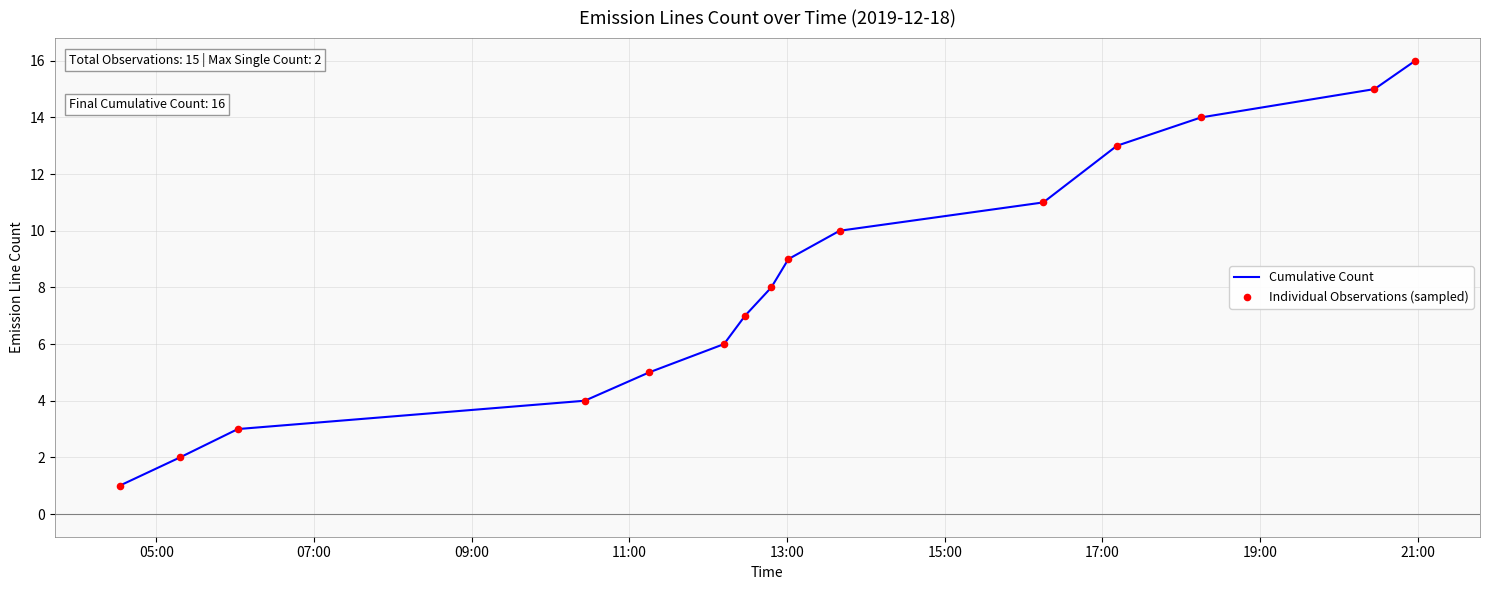

What is the greatest value displayed?

16